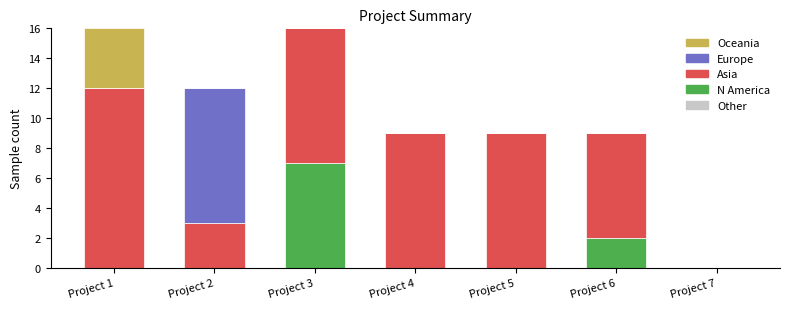

Are the bars grouped side by side (vs. stacked)?

No